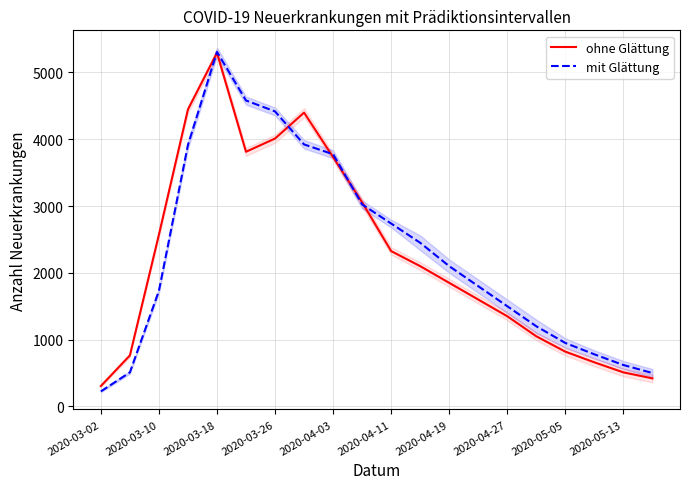

At which label does ohne Glättung reach its peak?

2020-03-18